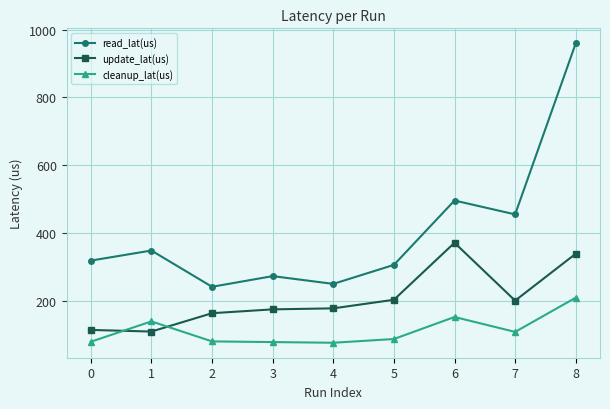

What is the minimum value shown in the chart?

76.0